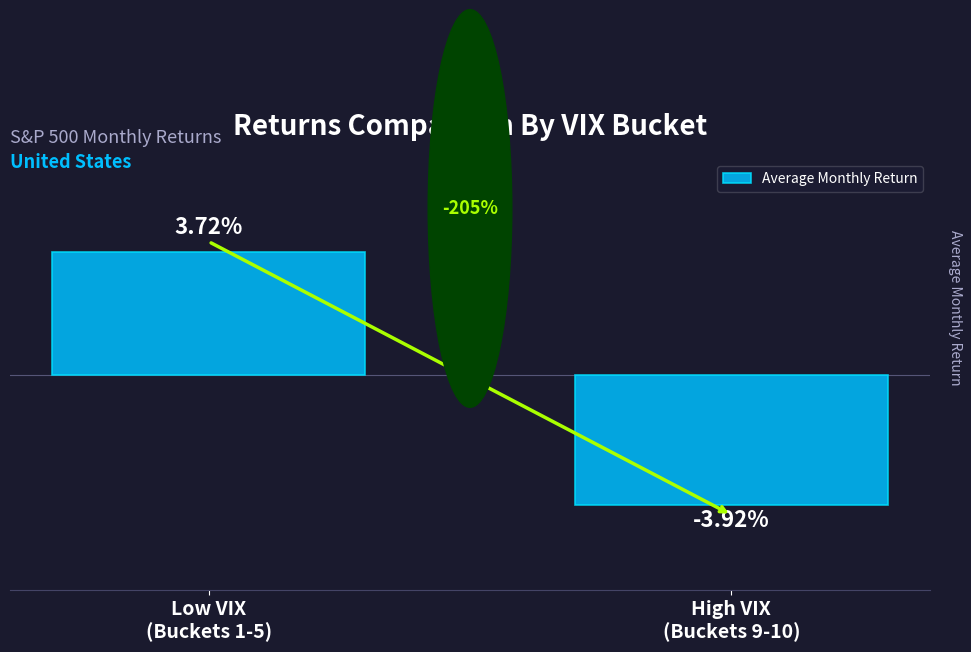

Are the bars horizontal?

No